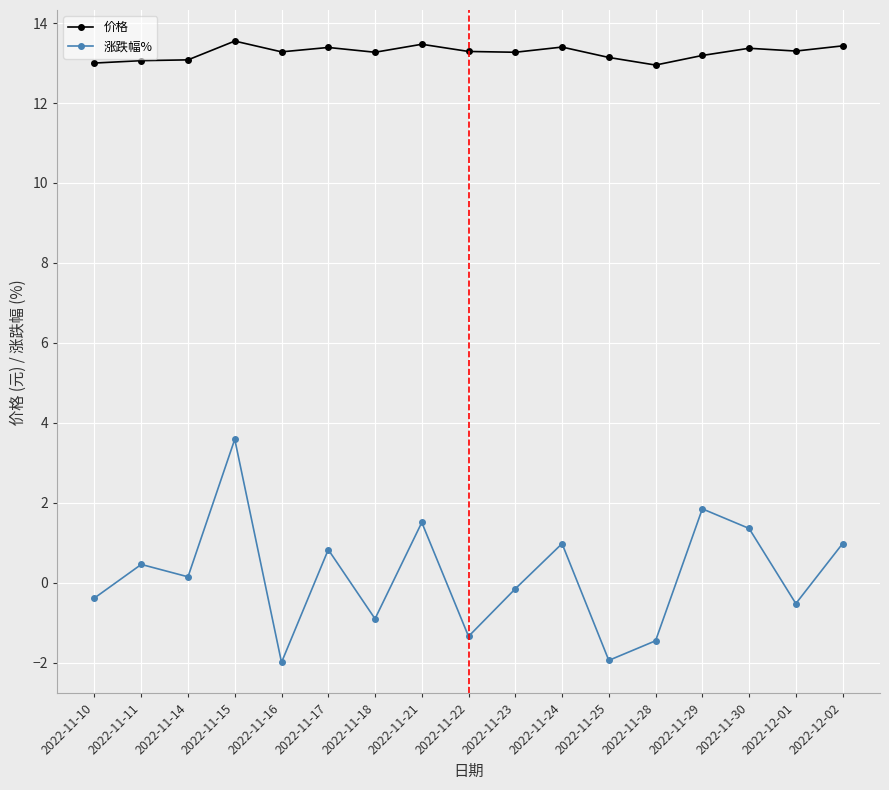

List the series in order of their peak value, highest first.

价格, 涨跌幅%